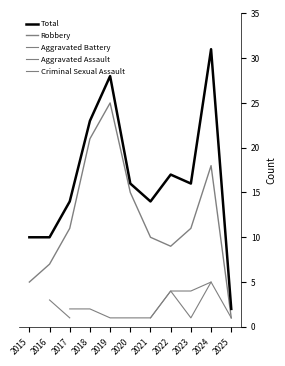

Between 2024 and 2016, which is larger?

2024